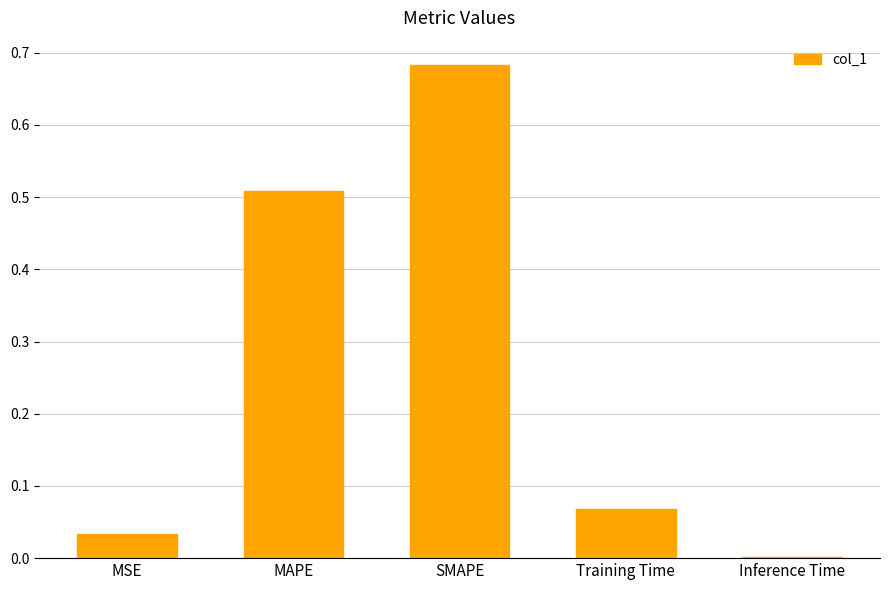

The chart shows a value of 0.2 at MAPE. True or false?

False